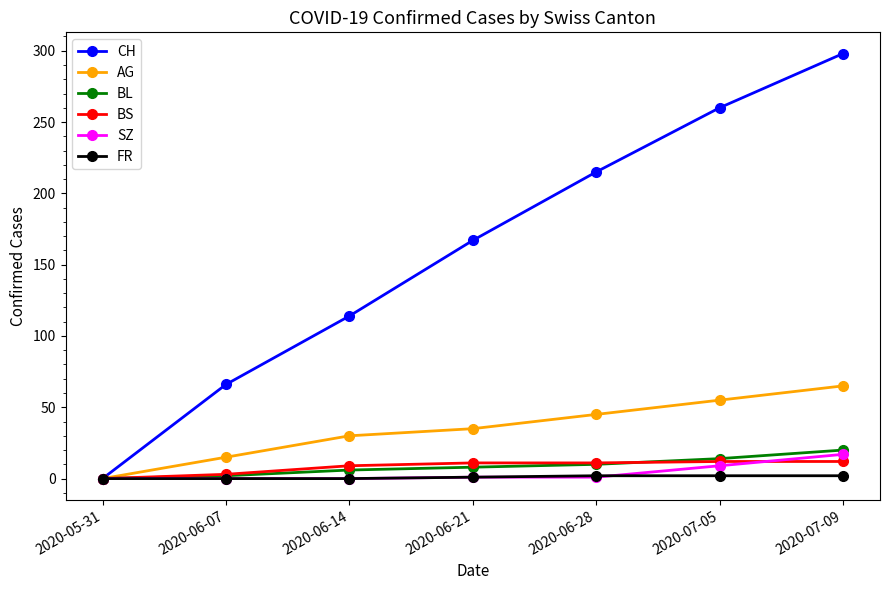

What position from the right is 2020-06-28?

3